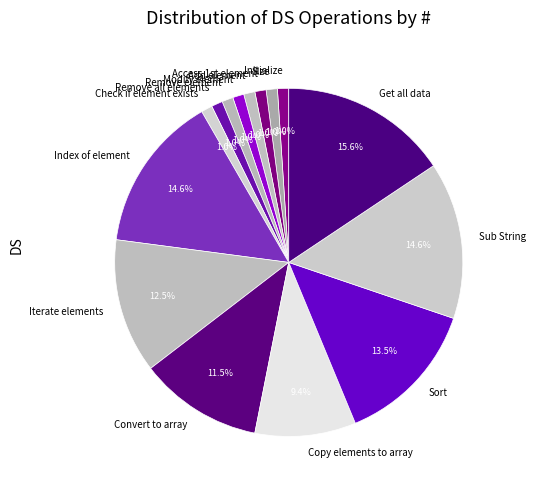

Does any single category account for the majority?

No